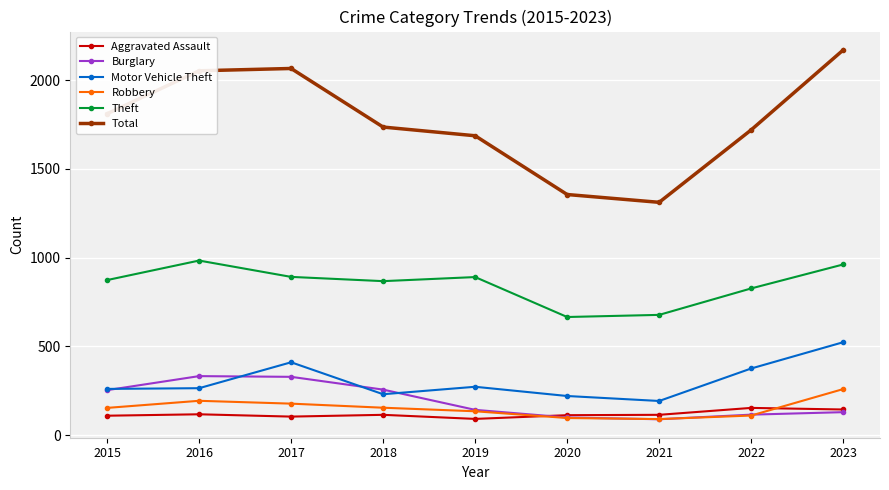

Is it true that Aggravated Assault equals 60 at 2022?

False